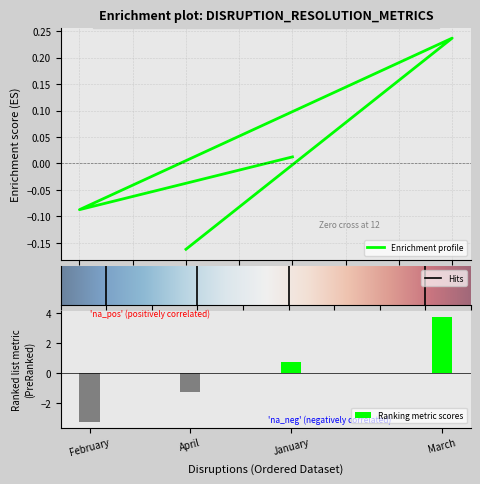

Rank the categories by Avg Resolution (hrs) value from lowest to highest.

April, February, January, March